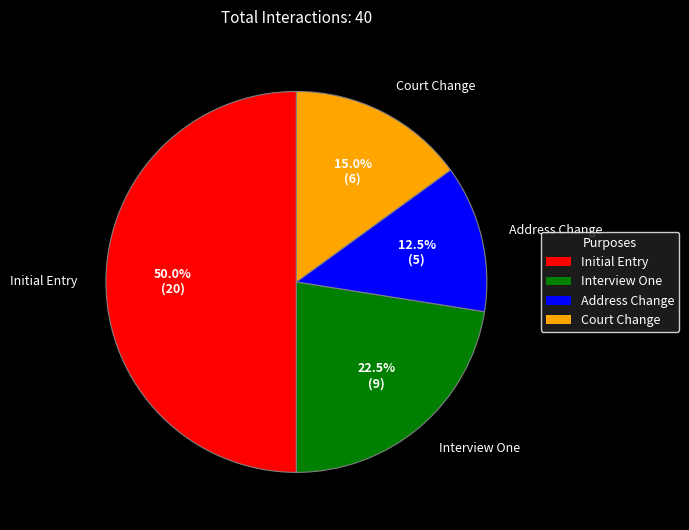

Rank the categories by value from highest to lowest.

Initial Entry, Interview One, Court Change, Address Change